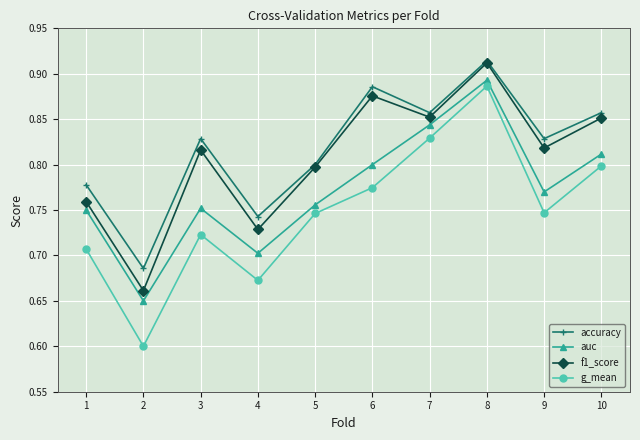

Count the accuracy values in the range 0 to 1.

10